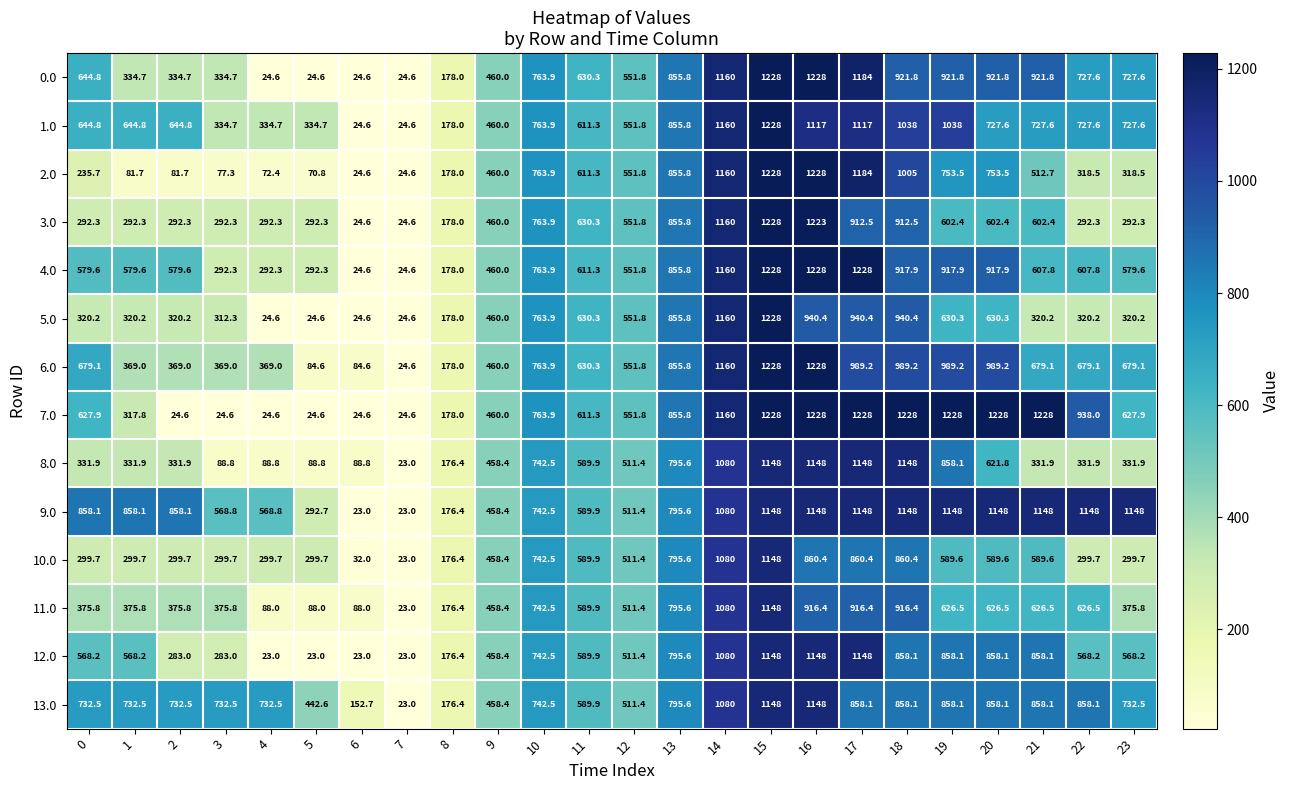

At which category is the sum across all series the highest?

15